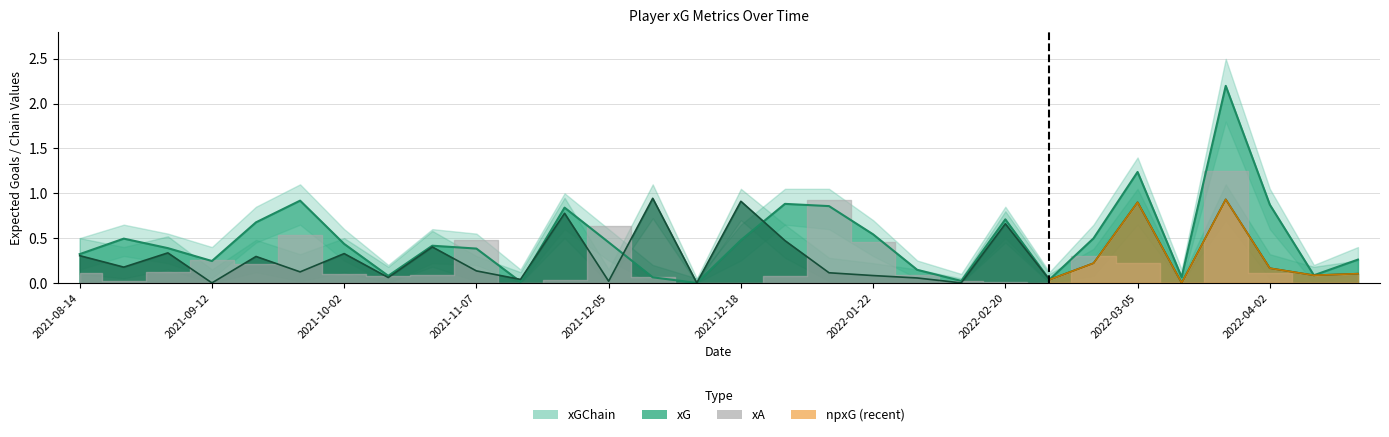

What position from the right is 2021-12-14?

16